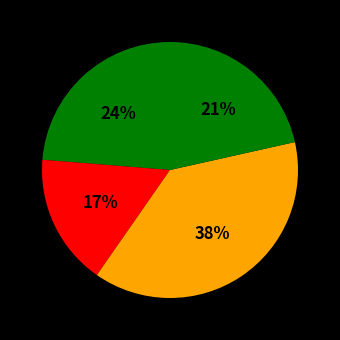

Count the number of slices in the pie.

4